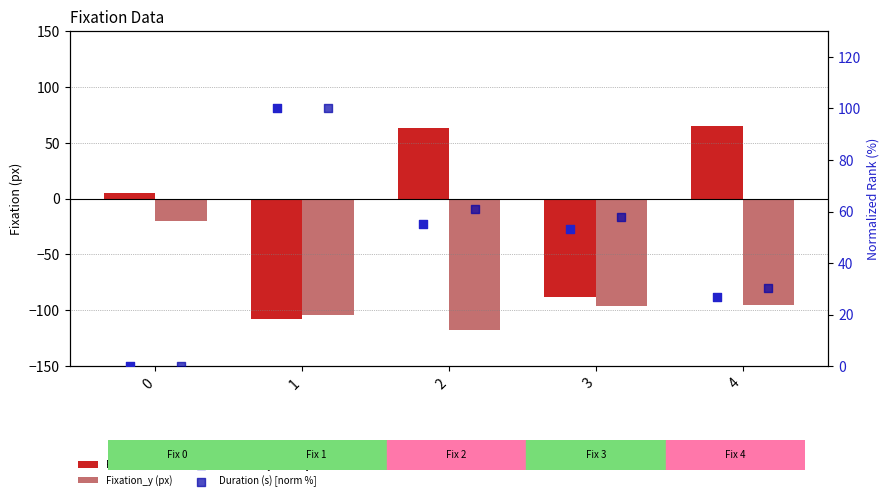

What are all the series names shown in the legend?

Fixation_x (px), Fixation_y (px), rayon (px) [norm %], Duration (s) [norm %]